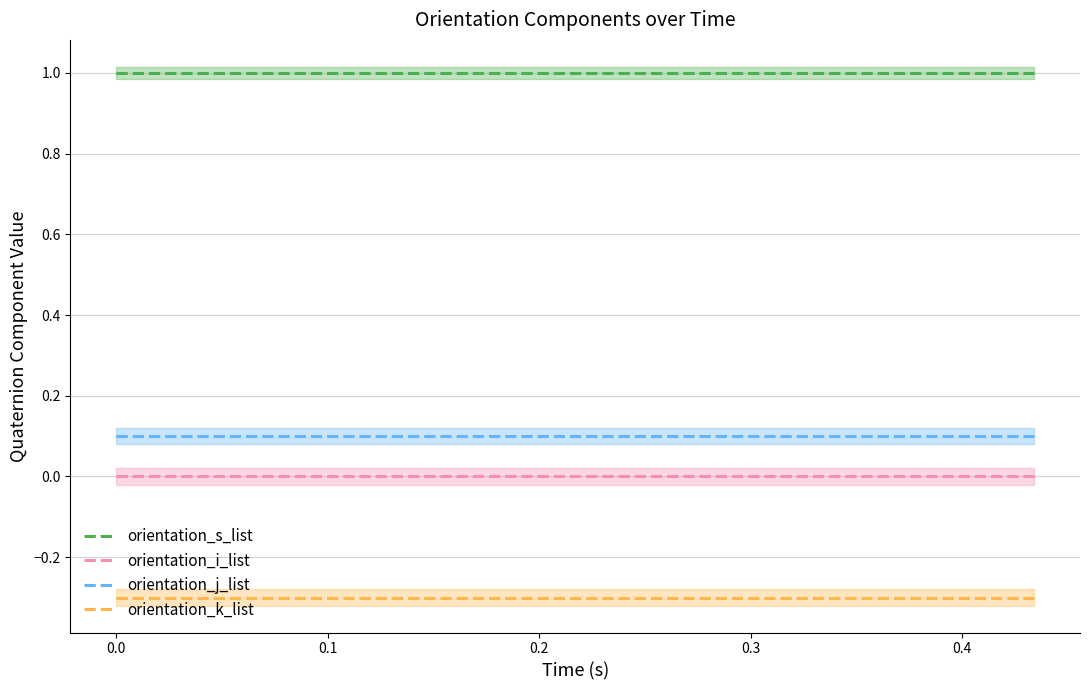

Reading left to right, what are all the values shown in this chart?

orientation_s_list: 1.0	1.0	1.0	1.0	1.0	1.0	1.0	1.0	1.0	1.0	1.0	1.0	1.0	1.0	1.0	1.0	1.0	1.0	1.0	1.0
orientation_i_list: -0.0	-0.0	0.0	0.0	0.0	-0.0	-0.0	-0.0	-0.0	-0.0	-0.0	-0.0	-0.0	-0.0	-0.0	-0.0	-0.0	-0.0	-0.0	-0.0
orientation_j_list: 0.1	0.1	0.1	0.1	0.1	0.1	0.1	0.1	0.1	0.1	0.1	0.1	0.1	0.1	0.1	0.1	0.1	0.1	0.1	0.1
orientation_k_list: -0.3	-0.3	-0.3	-0.3	-0.3	-0.3	-0.3	-0.3	-0.3	-0.3	-0.3	-0.3	-0.3	-0.3	-0.3	-0.3	-0.3	-0.3	-0.3	-0.3